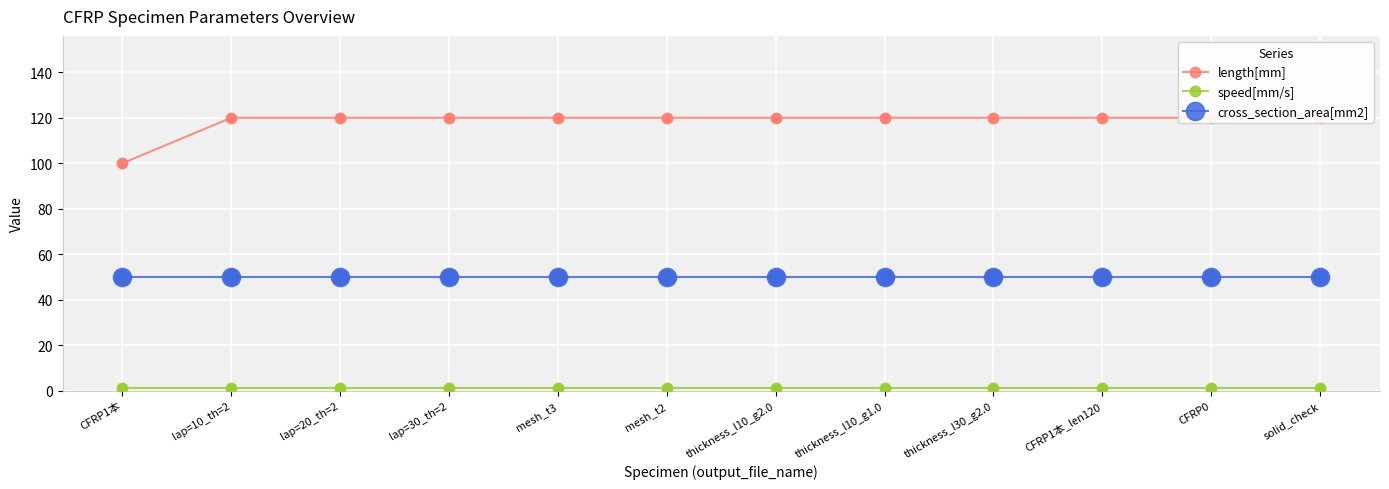

Which series contains the highest Y value?

length[mm]